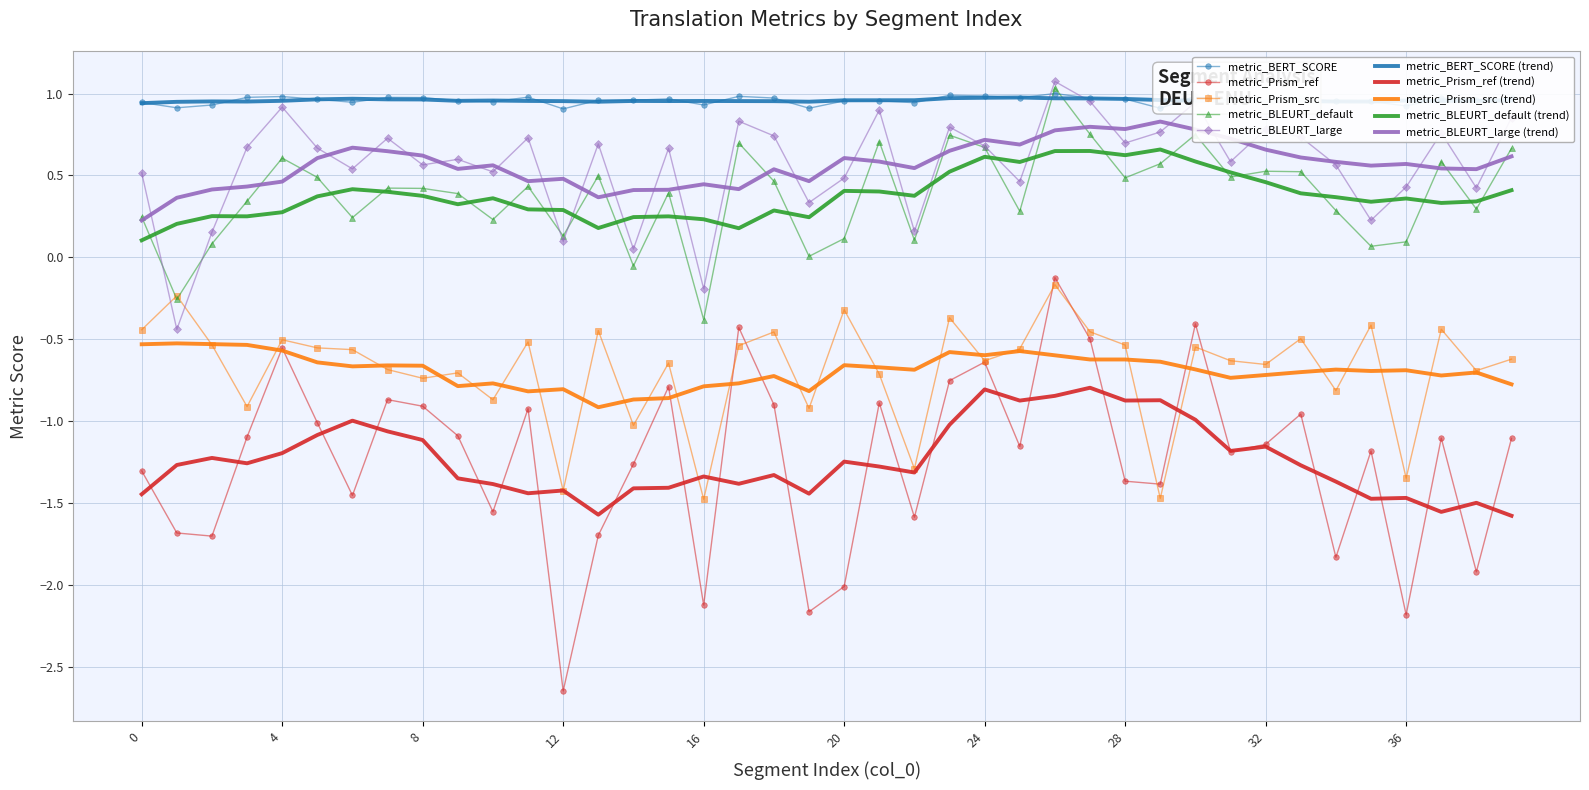

True or false: metric_BLEURT_large and metric_Prism_ref (trend) intersect in this chart.

False